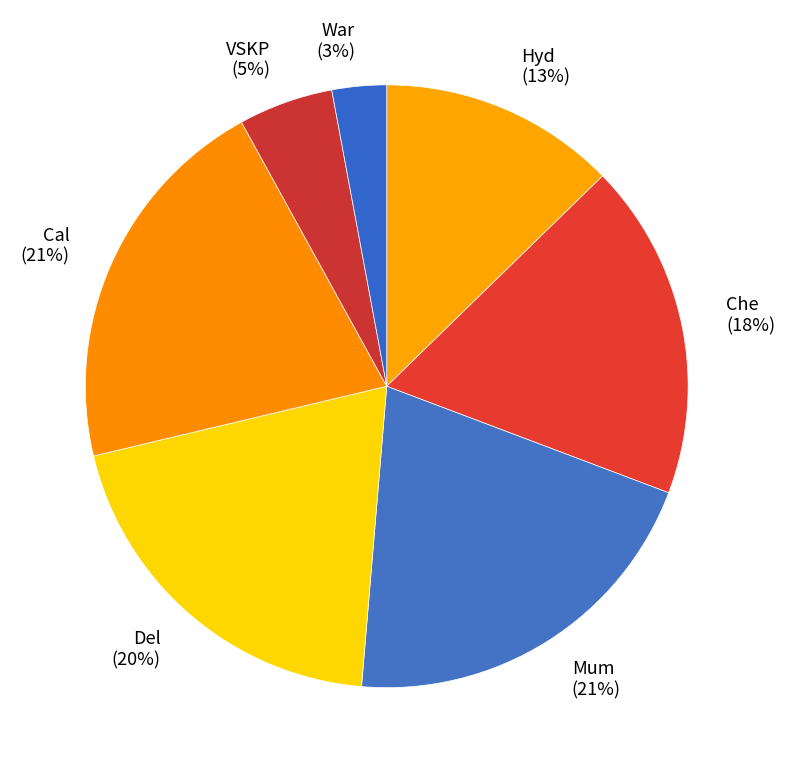

Which slice is the smallest?

War